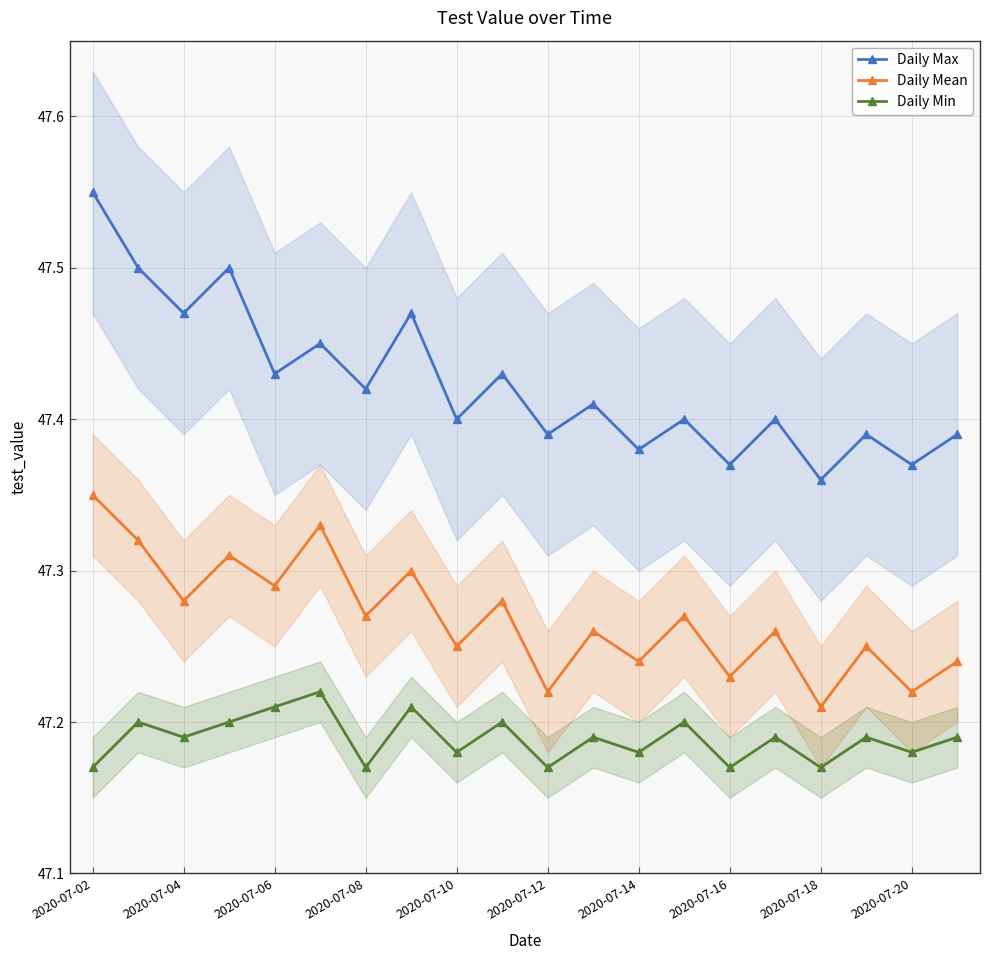

Is it true that Daily Mean equals 16.8 at 17?

False